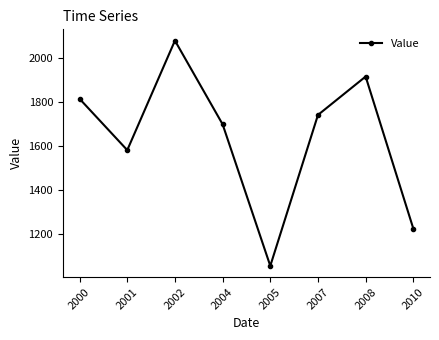

List the labels in order of value, smallest first.

2005, 2010, 2001, 2004, 2007, 2000, 2008, 2002